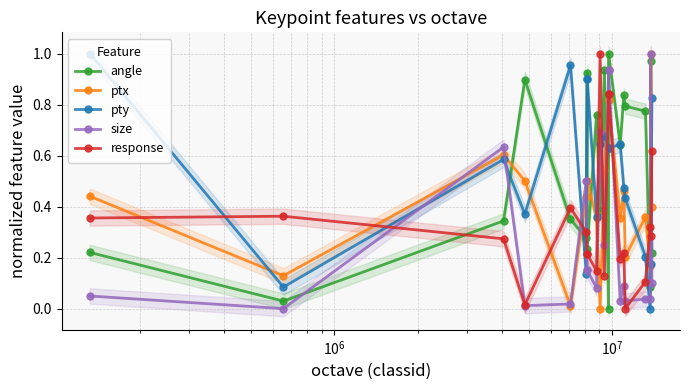

How many interior local peaks does the ptx series have?

4